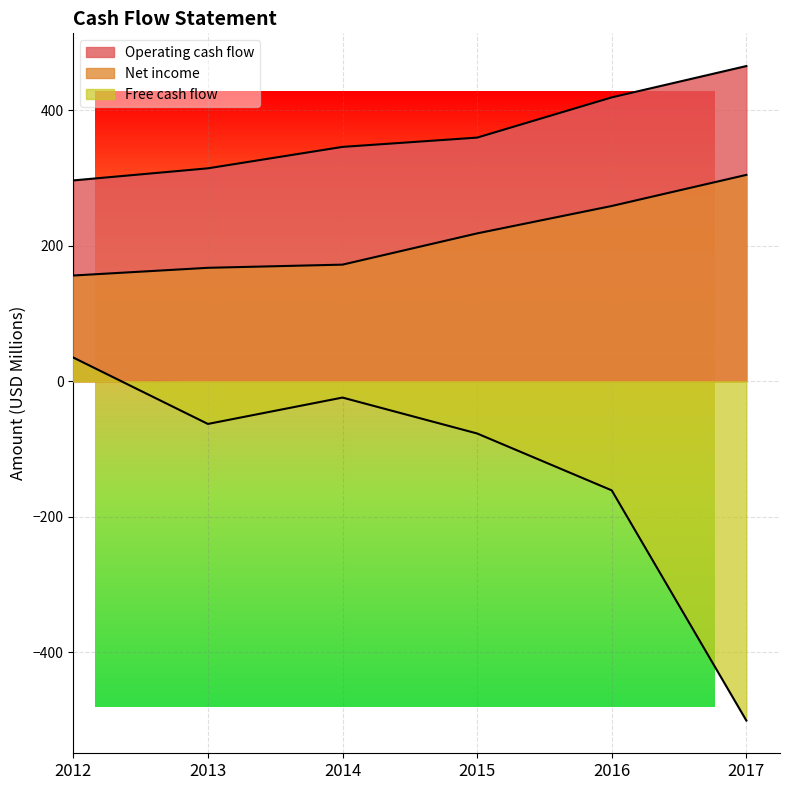

How many lines are shown in the chart?

3